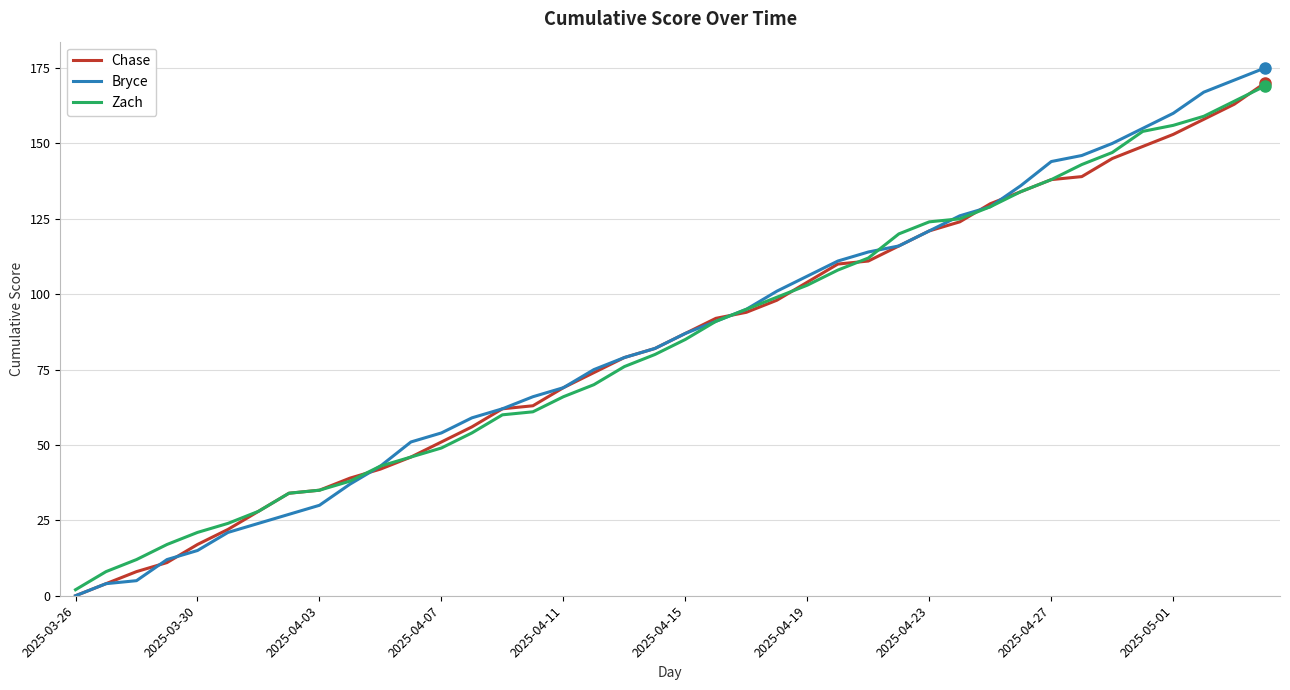

How many lines are shown in the chart?

3